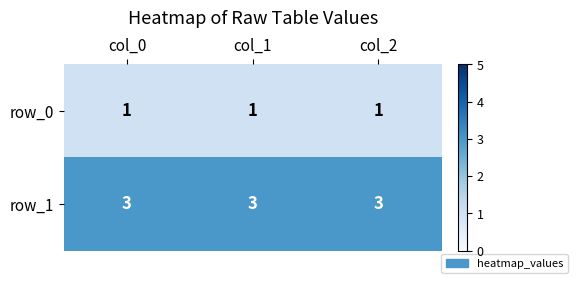

Reading right to left, extract all data points from this chart.

row_0: 1	1	1
row_1: 3	3	3